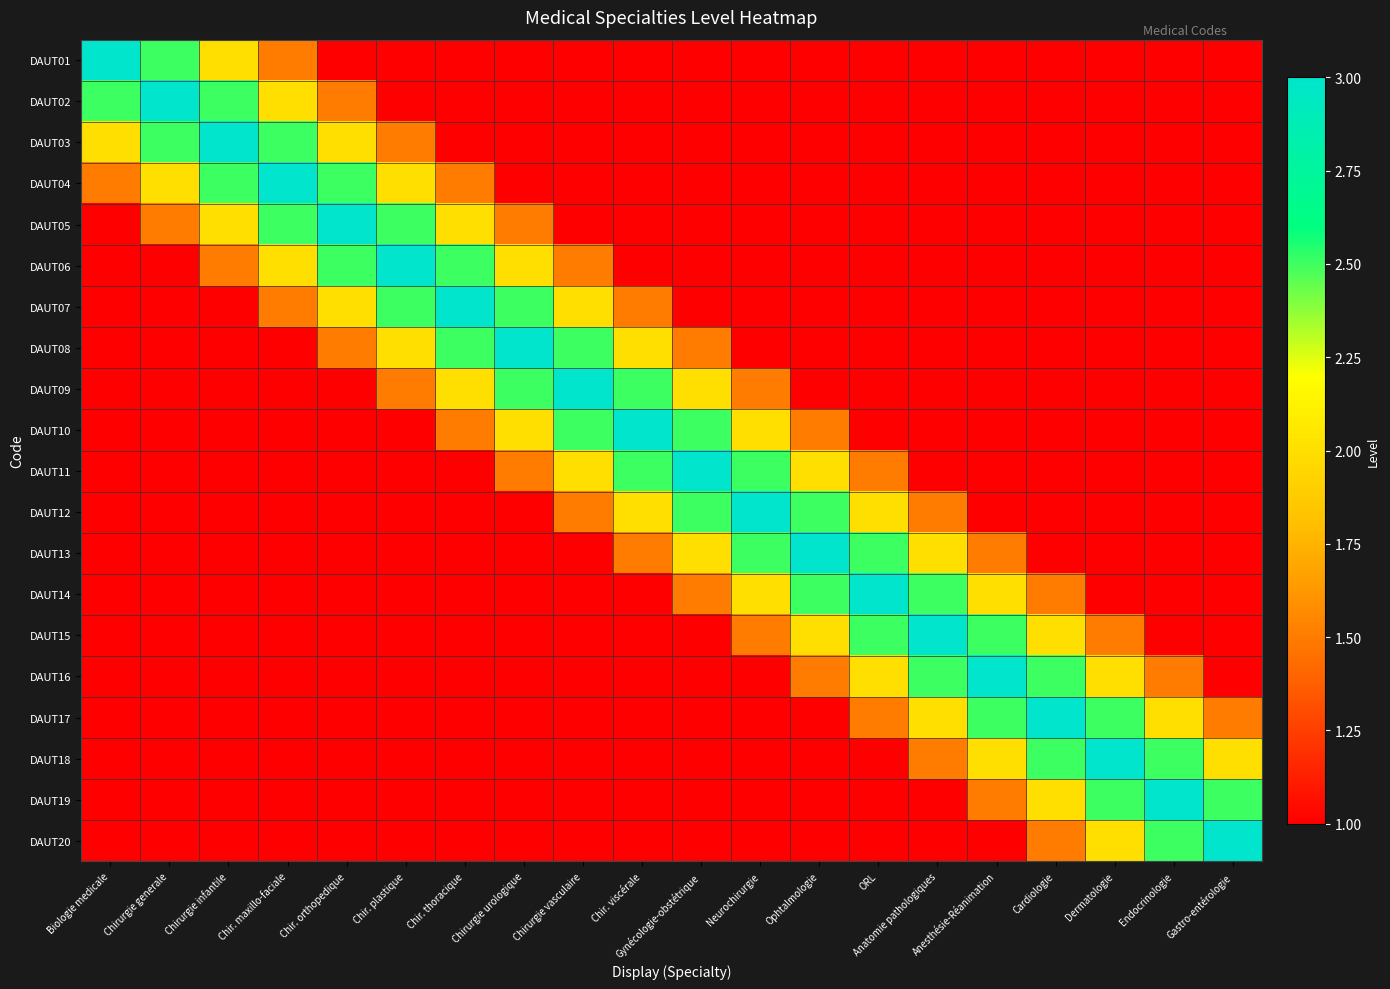

What is the greatest value displayed?

3.0